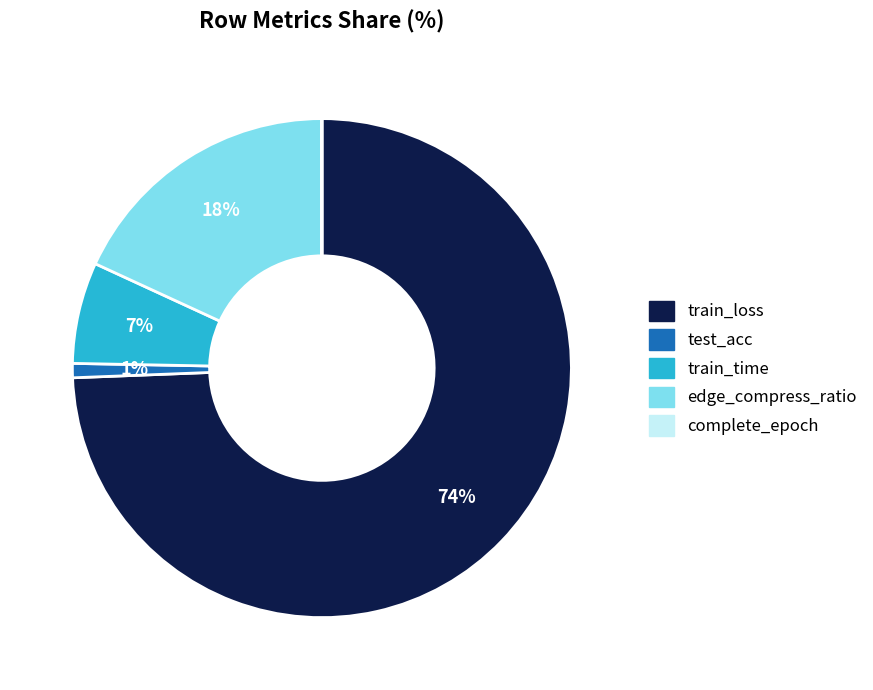

The train_time slice represents 14% of the pie. True or false?

False